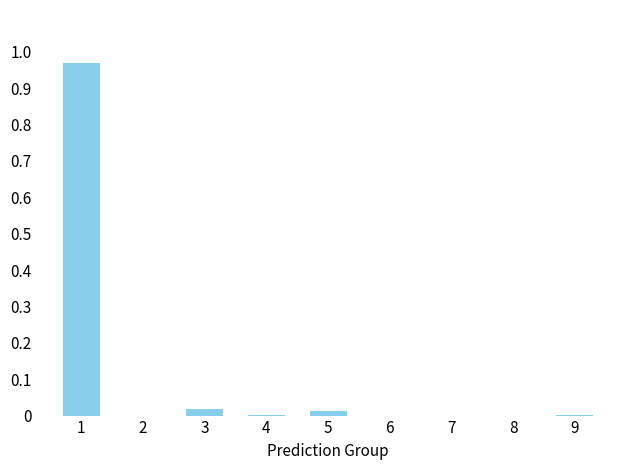

Is it true that the value at 7 is 0.0?

True